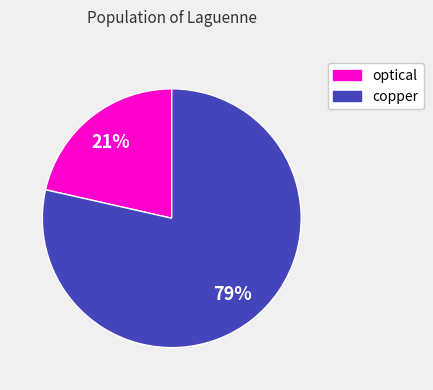

To the nearest percent, what is the average slice percentage?

50%